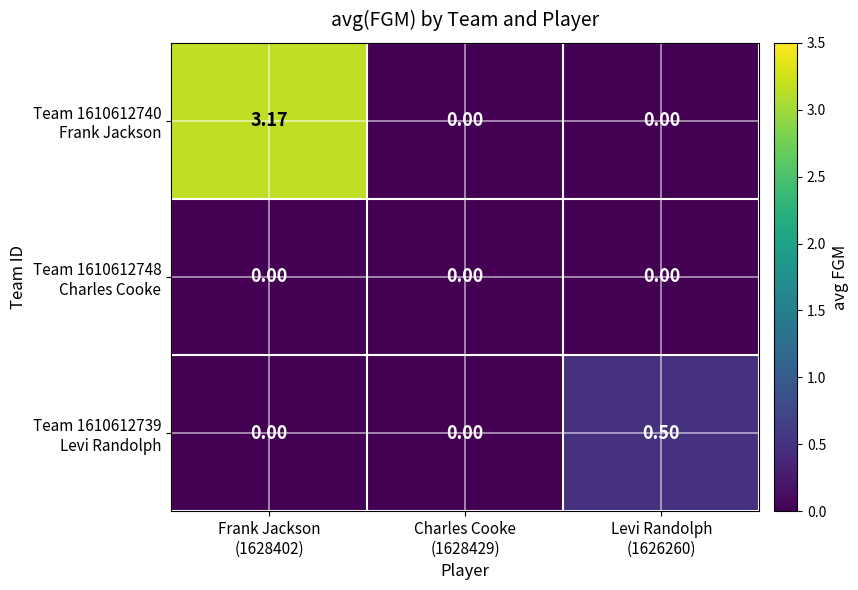

Count the number of categories in the chart.

3